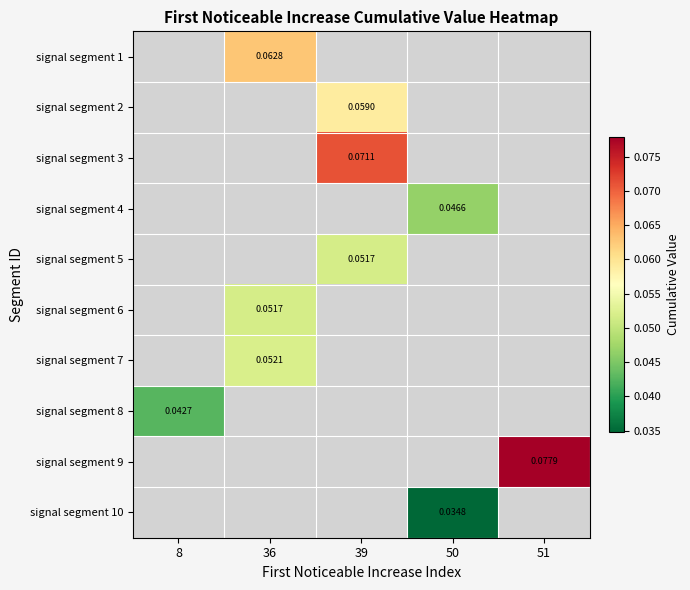

Rank the categories by signal segment 6 value from lowest to highest.

8, 36, 39, 50, 51